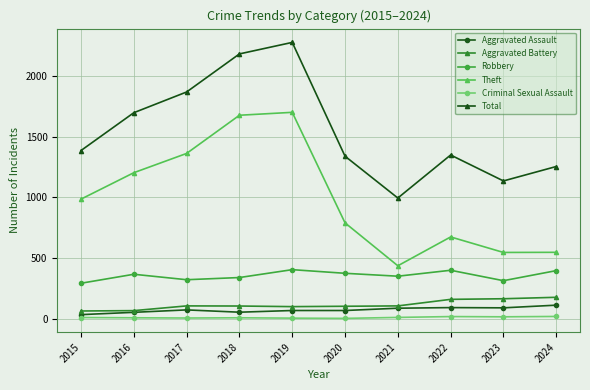

What is the highest value of the Total series?

2279